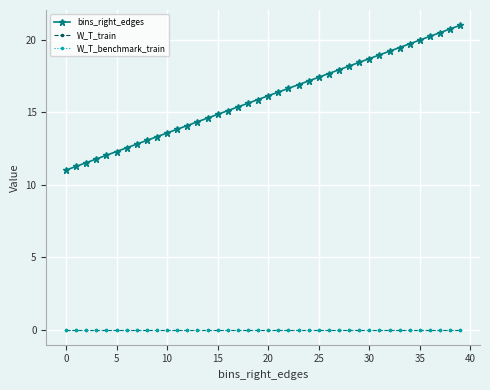

True or false: W_T_benchmark_train and bins_right_edges intersect in this chart.

False